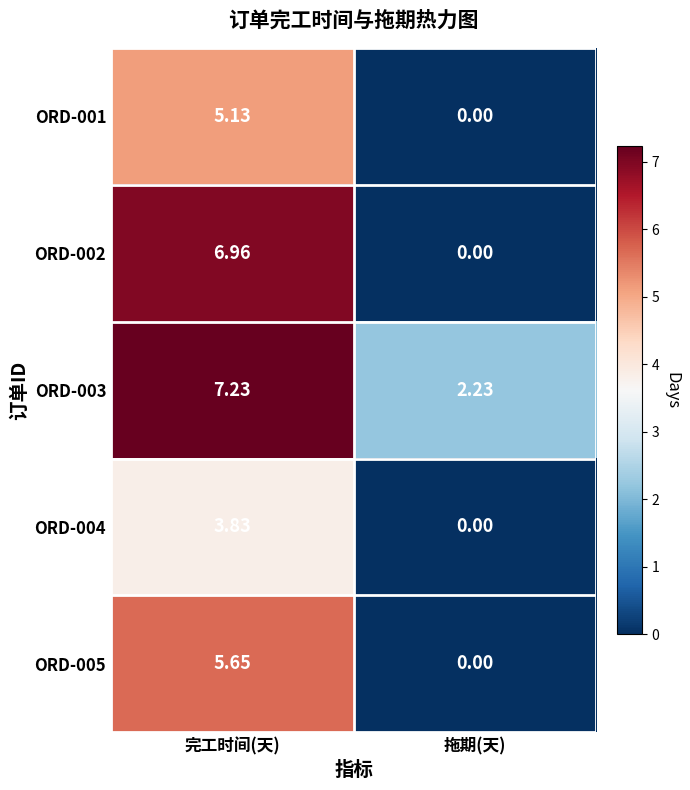

Rank the categories by ORD-001 value from highest to lowest.

完工时间(天), 拖期(天)